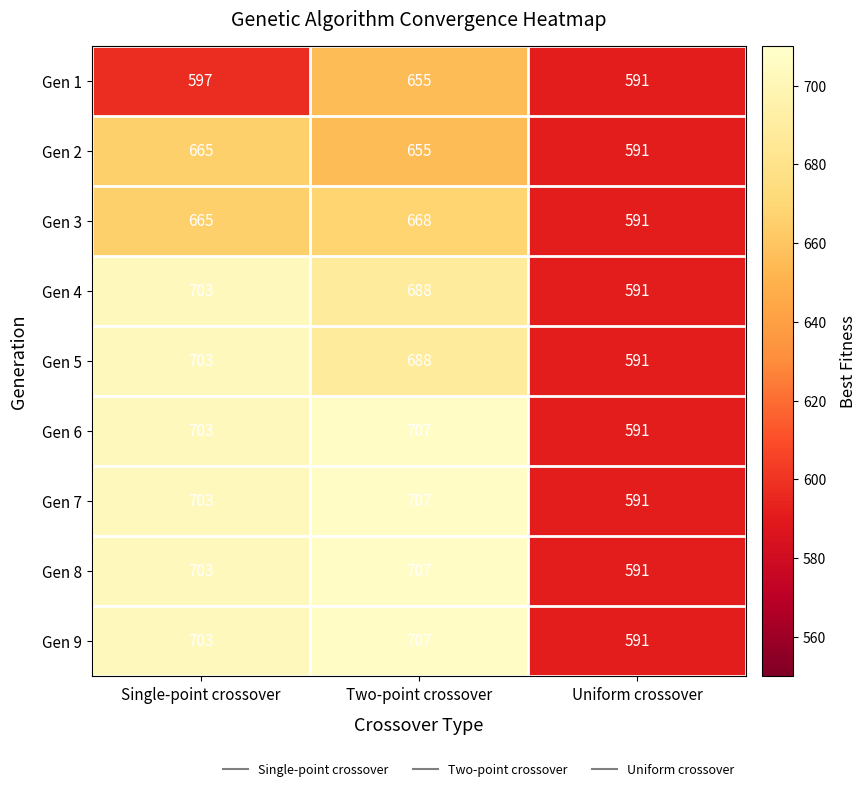

Reading right to left, list all the values displayed in this chart.

Gen 1: 591	655	597
Gen 2: 591	655	665
Gen 3: 591	668	665
Gen 4: 591	688	703
Gen 5: 591	688	703
Gen 6: 591	707	703
Gen 7: 591	707	703
Gen 8: 591	707	703
Gen 9: 591	707	703